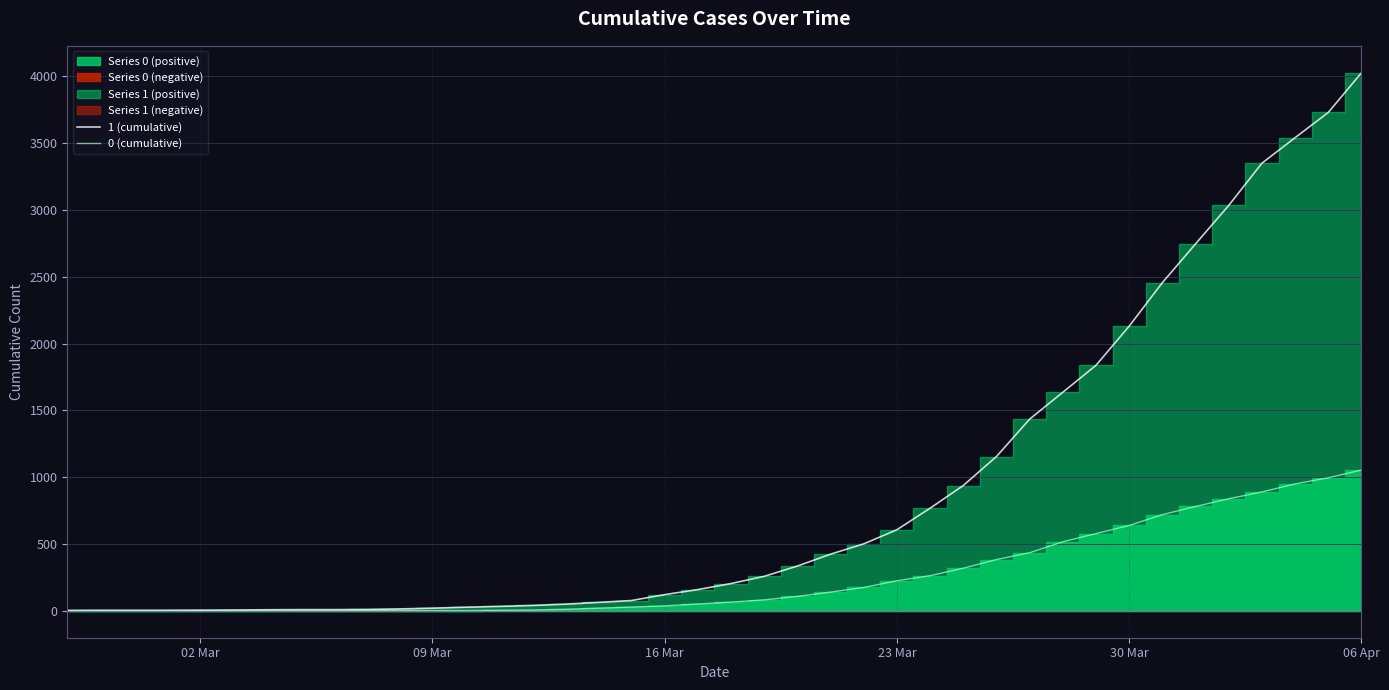

Rank the series by their average value, from lowest to highest.

0 (cumulative), 1 (cumulative)